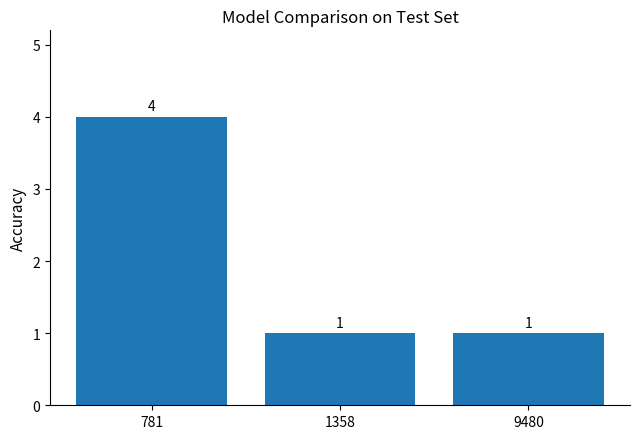

Is it true that the value at 781 is 6?

False